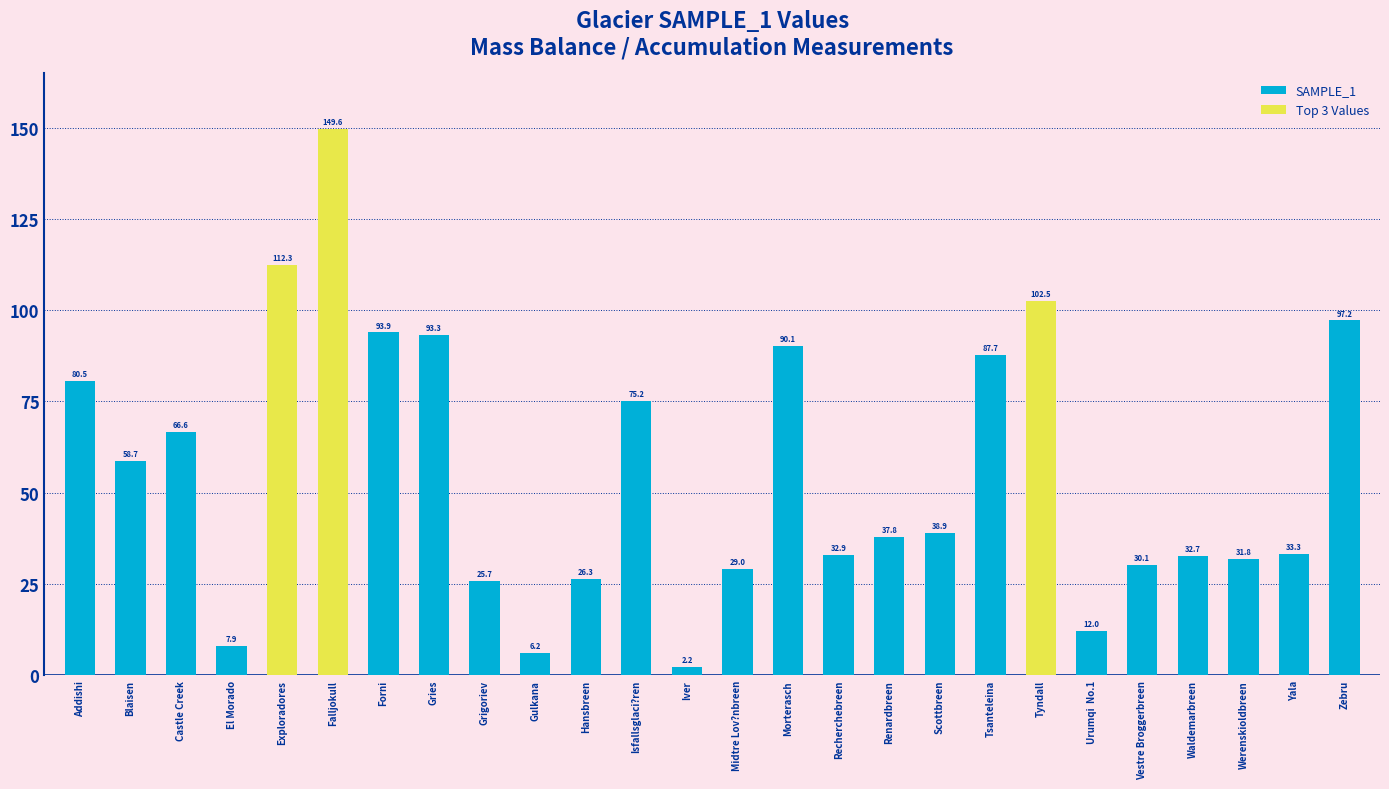

List the labels in order of value, smallest first.

Iver, Gulkana, El Morado, Urumqi  No.1, Grigoriev, Hansbreen, Midtre Lov?nbreen, Vestre Broggerbreen, Werenskioldbreen, Waldemarbreen, Recherchebreen, Yala, Renardbreen, Scottbreen, Blaisen, Castle Creek, Isfallsglaci?ren, Addishi, Tsanteleina, Morterasch, Gries, Forni, Zebru, Tyndall, Exploradores, Falljokull